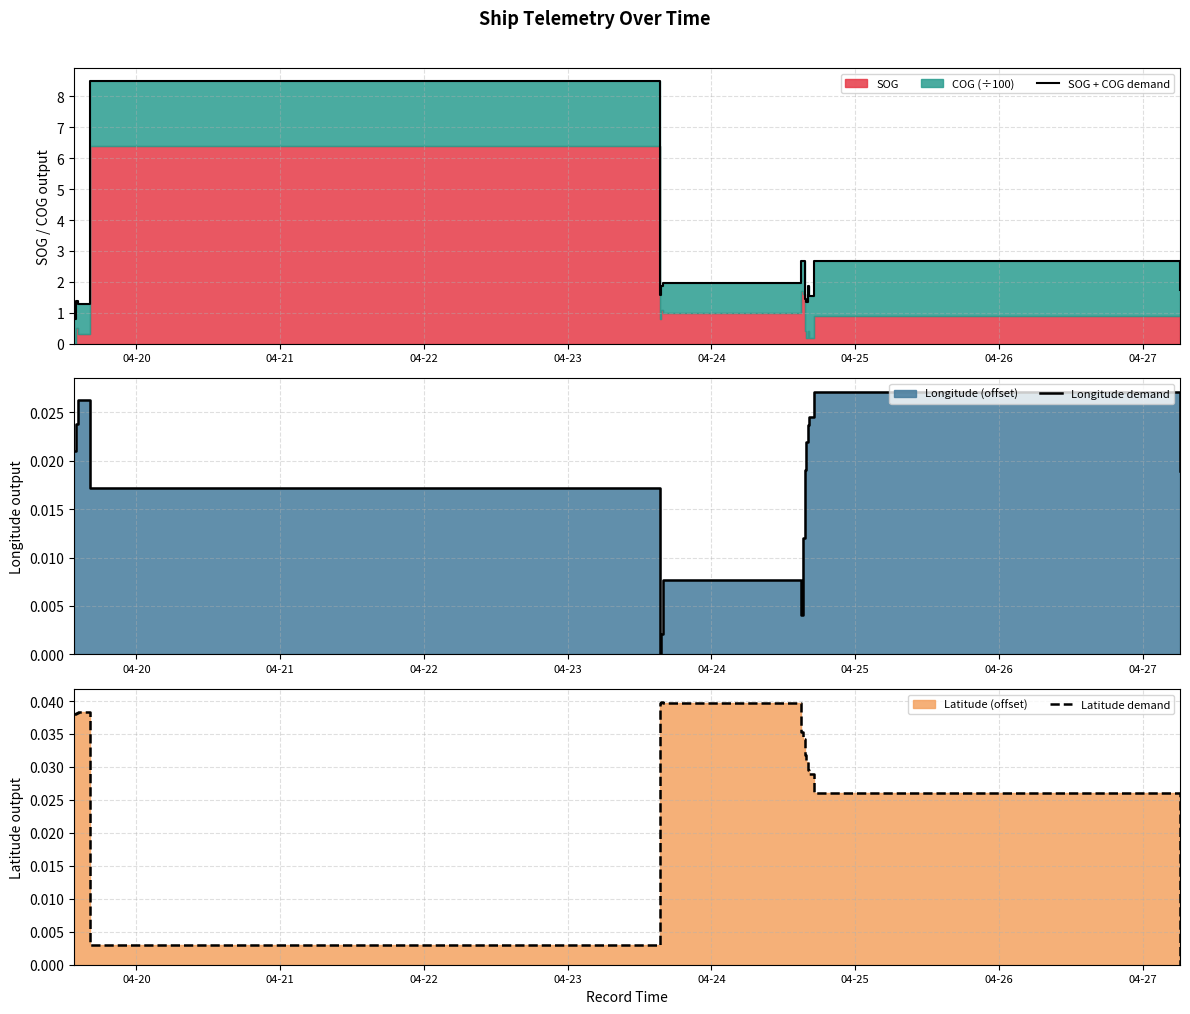

True or false: SOG + COG demand and Longitude demand cross at least once.

False